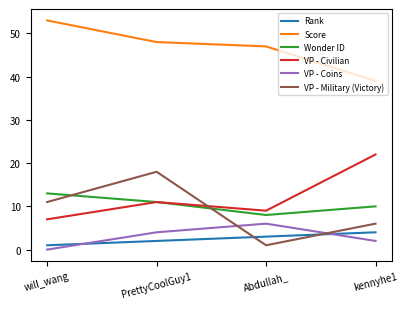

Reading left to right, what are all the values shown in this chart?

Rank: 1	2	3	4
Score: 53	48	47	39
Wonder ID: 13	11	8	10
VP - Civilian: 7	11	9	22
VP - Coins: 0	4	6	2
VP - Military (Victory): 11	18	1	6